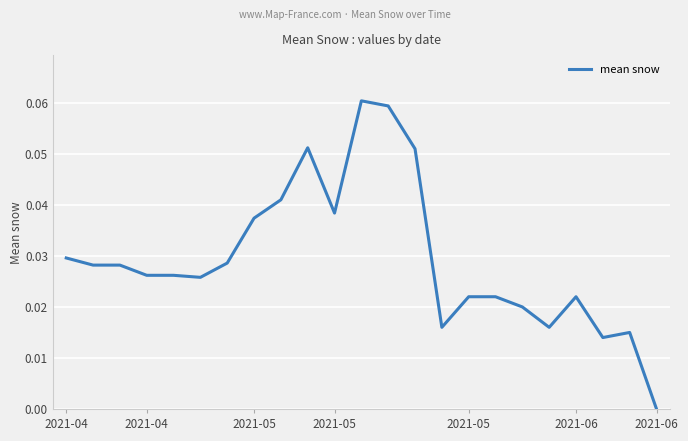

List the labels in order of value, smallest first.

22, 20, 21, 14, 18, 17, 15, 16, 19, 2021-06, 2021-05, 2021-05, 2021-04, 2021-05, 2021-06, 2021-04, 7, 10, 8, 13, 9, 12, 11